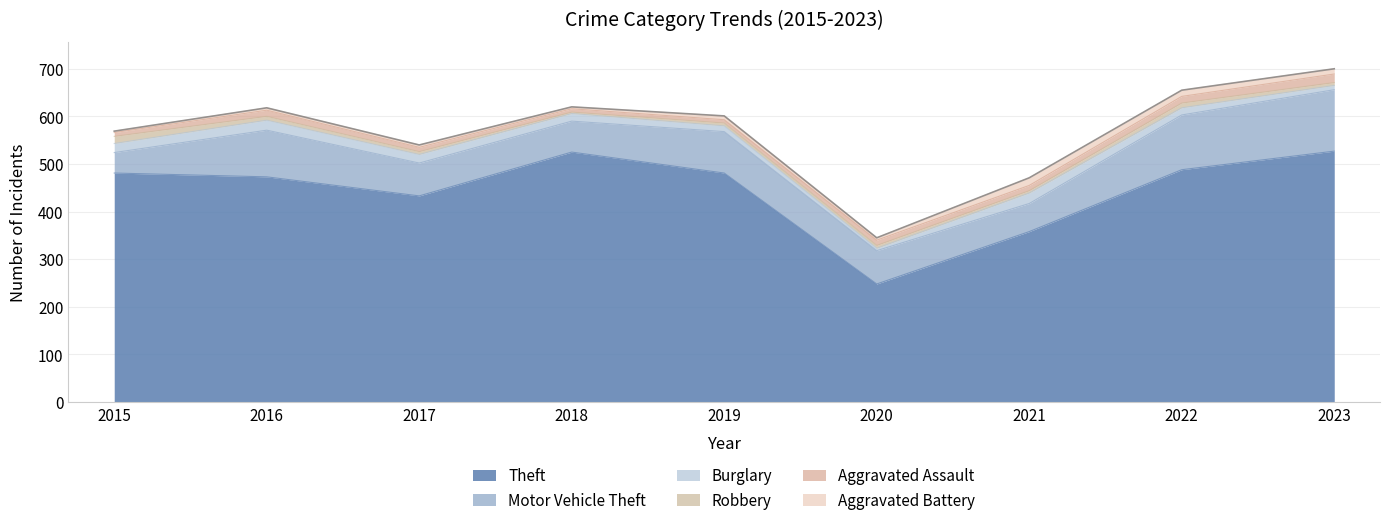

How many values in the Aggravated Battery series exceed 5?

4